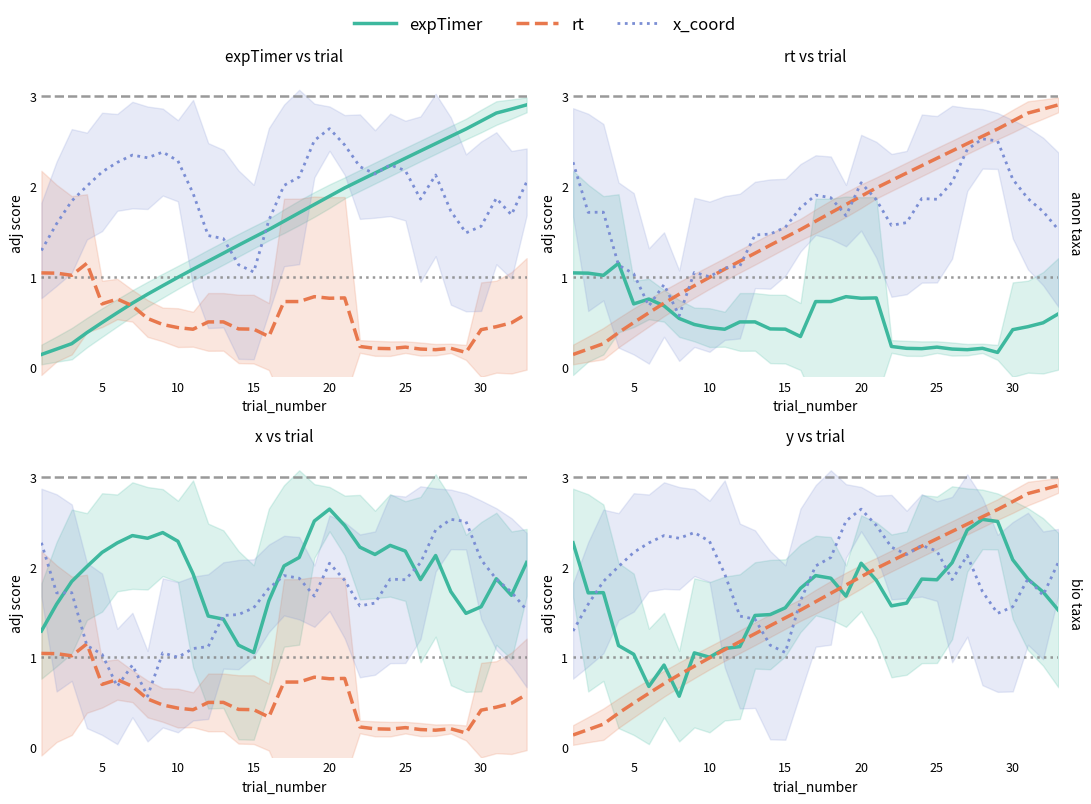

Rank the series by their maximum value, from lowest to highest.

expTimer, x, rt